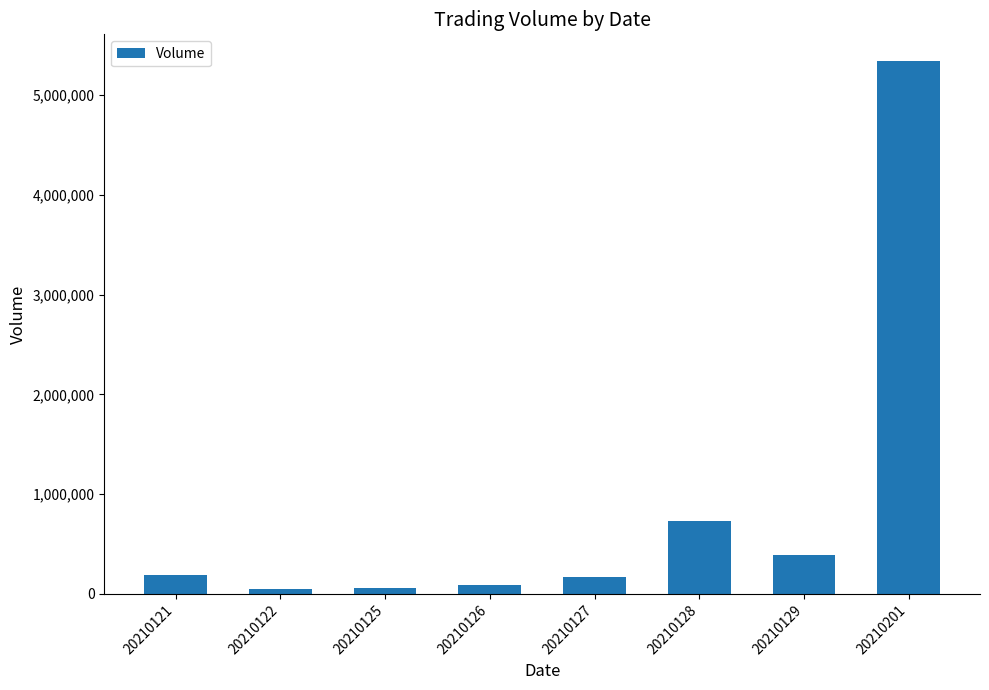

At which label is the value closest to 2697665?

20210128